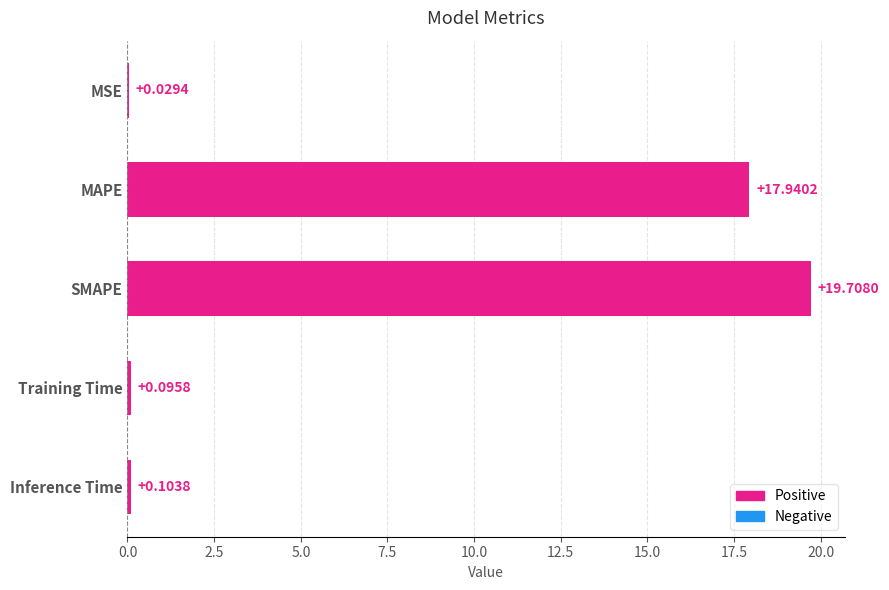

Which has a higher value, MSE or SMAPE?

SMAPE